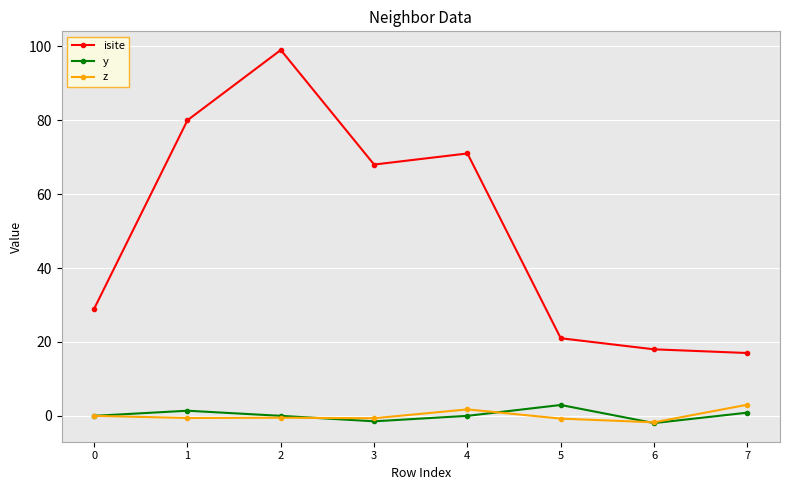

Which series has the widest spread of values?

isite